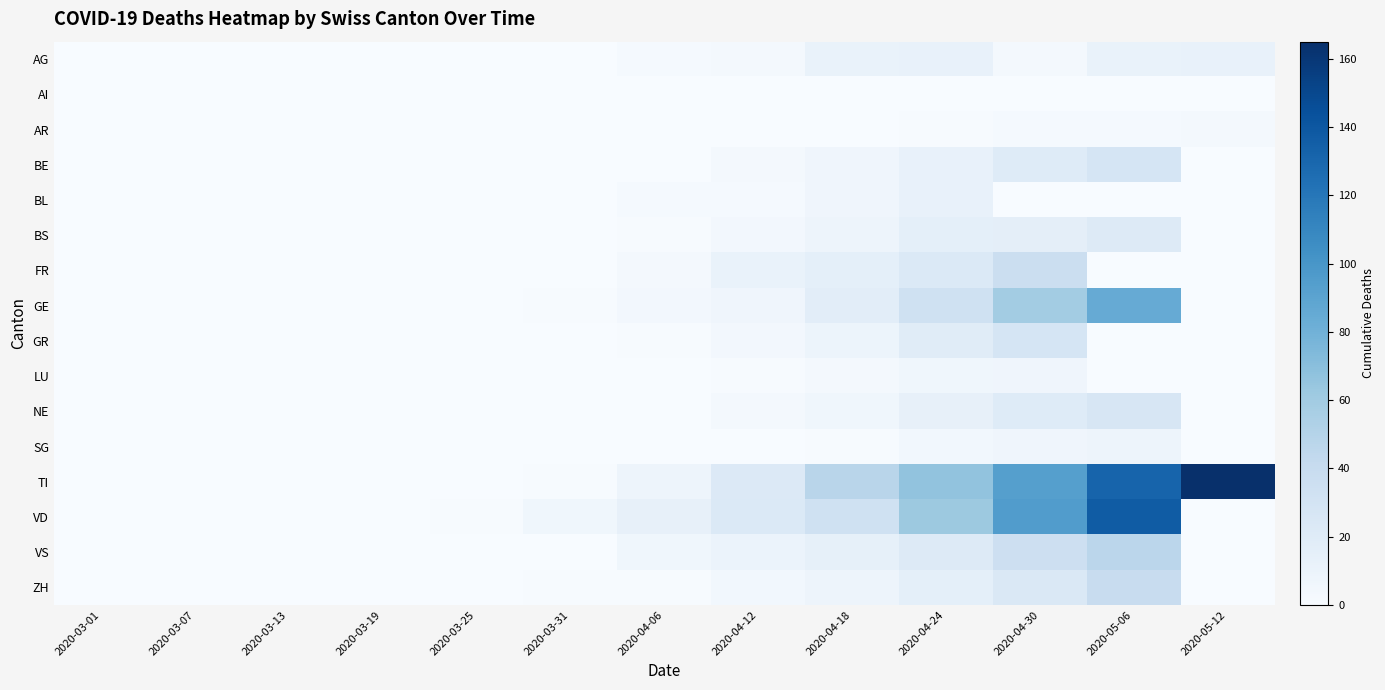

What is the difference between the highest and lowest values at 2020-03-25?

1